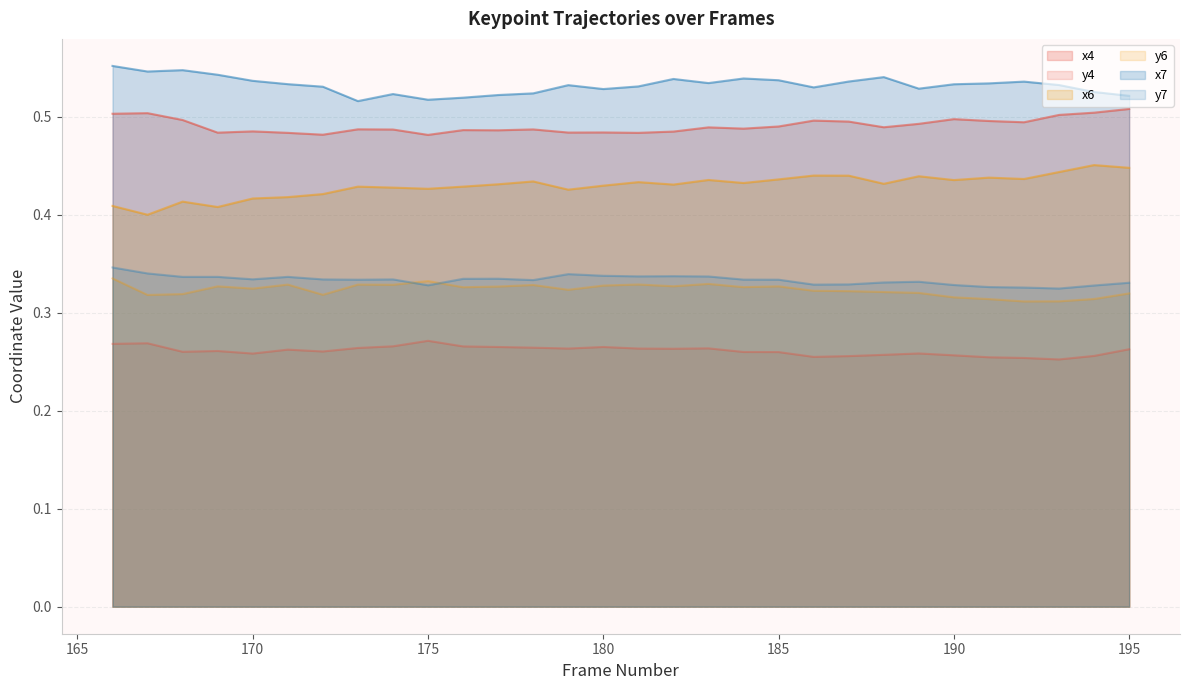

True or false: y6 and y7 intersect in this chart.

True